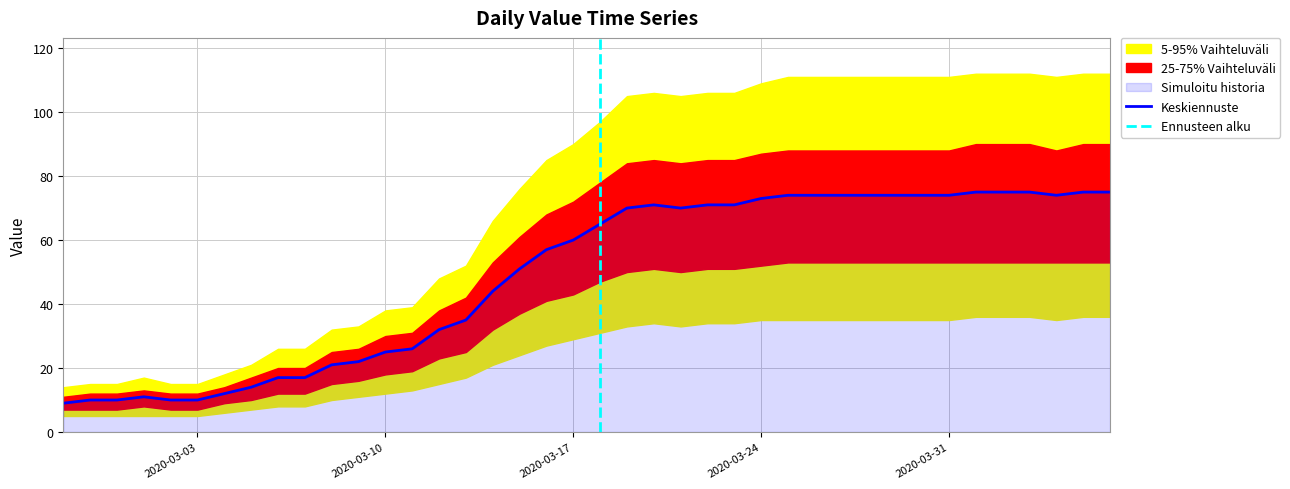

What is the spread (max minus min) of values at 2020-04-03?

76